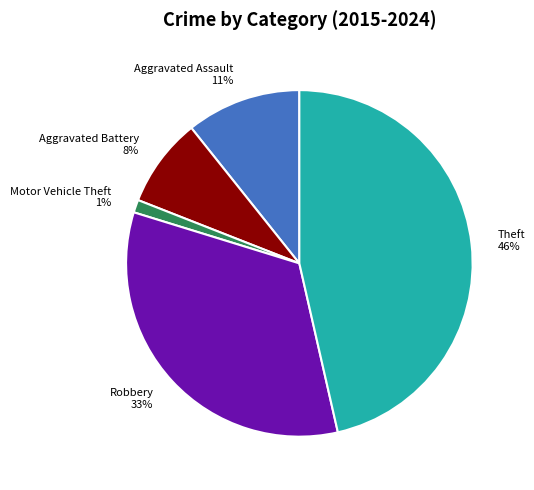

To the nearest percent, what portion does Aggravated Assault represent?

11%